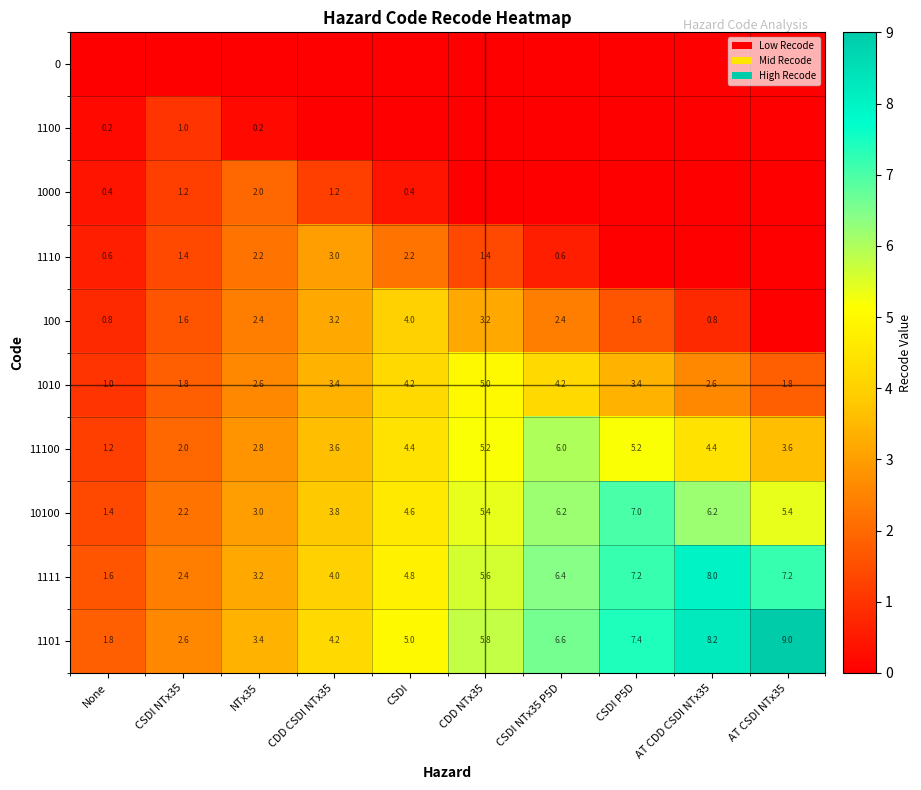

Which has a higher value, CDD CSDI NTx35 or CSDI NTx35 P5D?

CDD CSDI NTx35